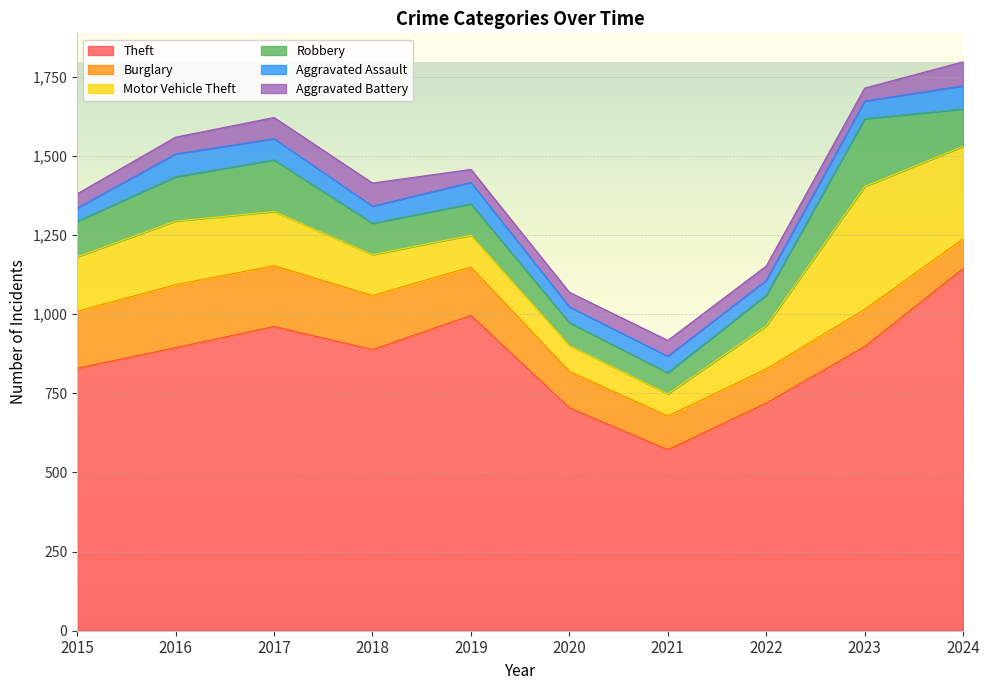

At which label does Aggravated Assault first exceed 56?

2016